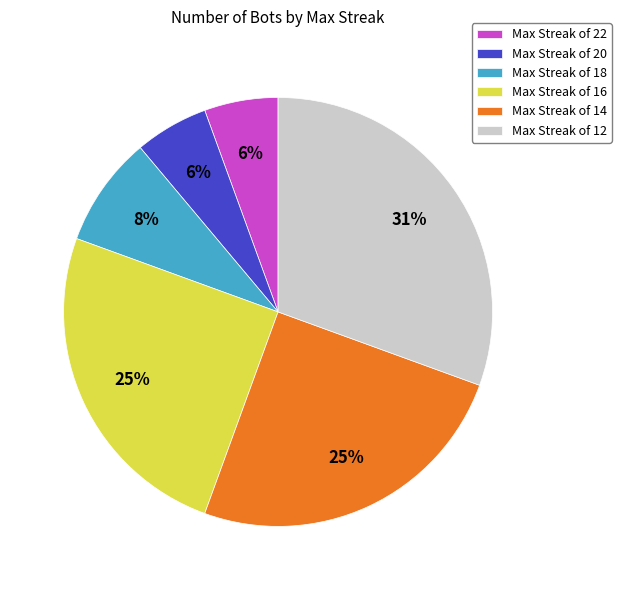

Does any single category account for the majority?

No